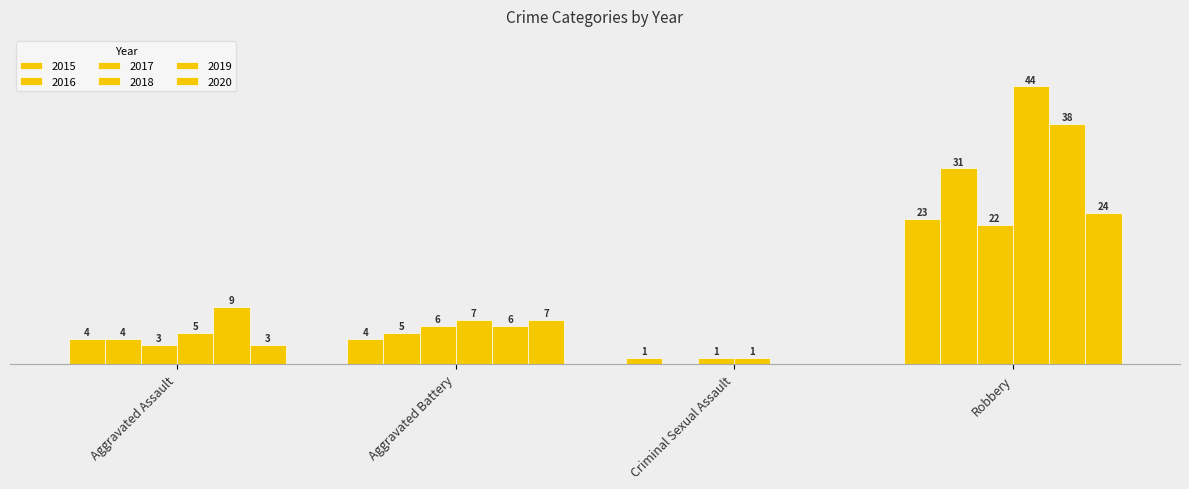

What is the difference between the second highest and minimum values in the 2020 series?

7